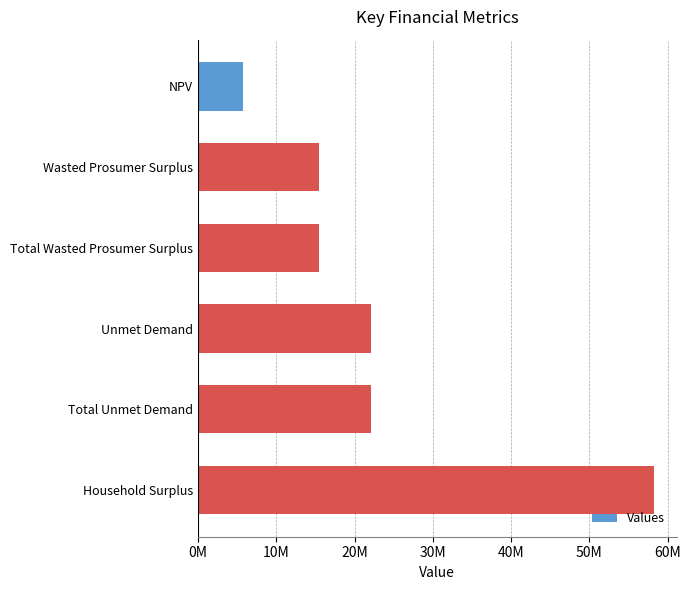

Are the bars grouped side by side (vs. stacked)?

No